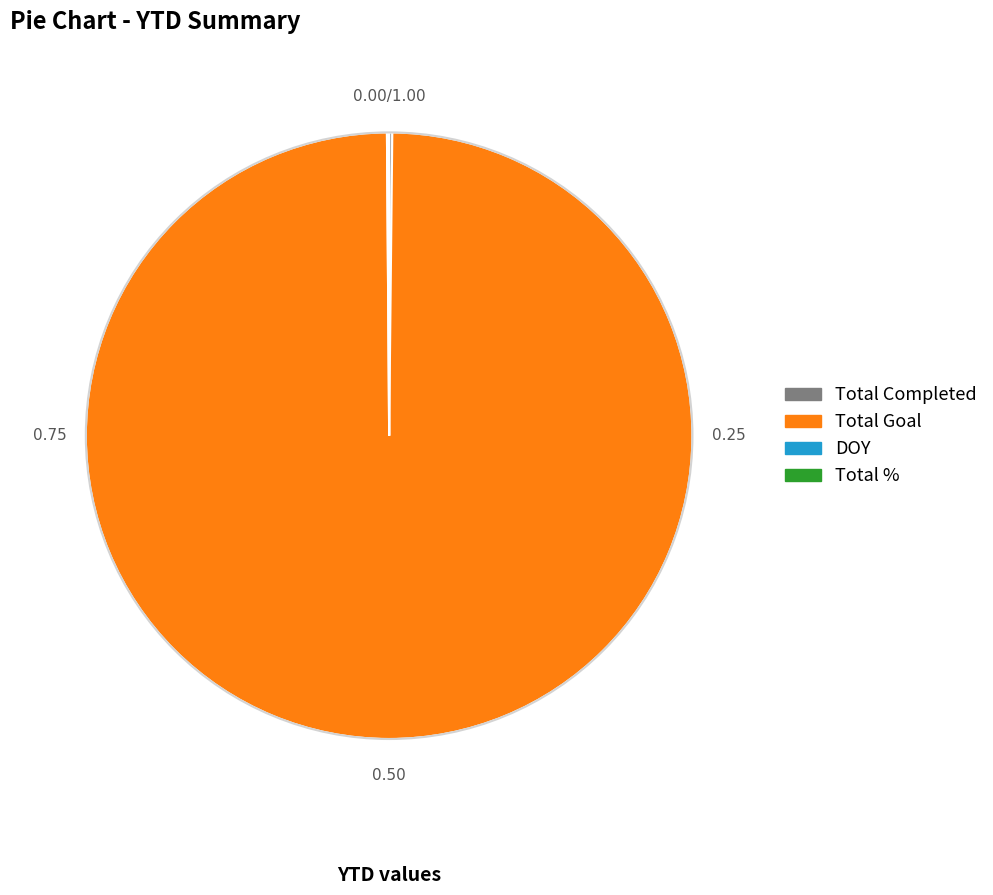

Does any single category account for the majority?

Yes